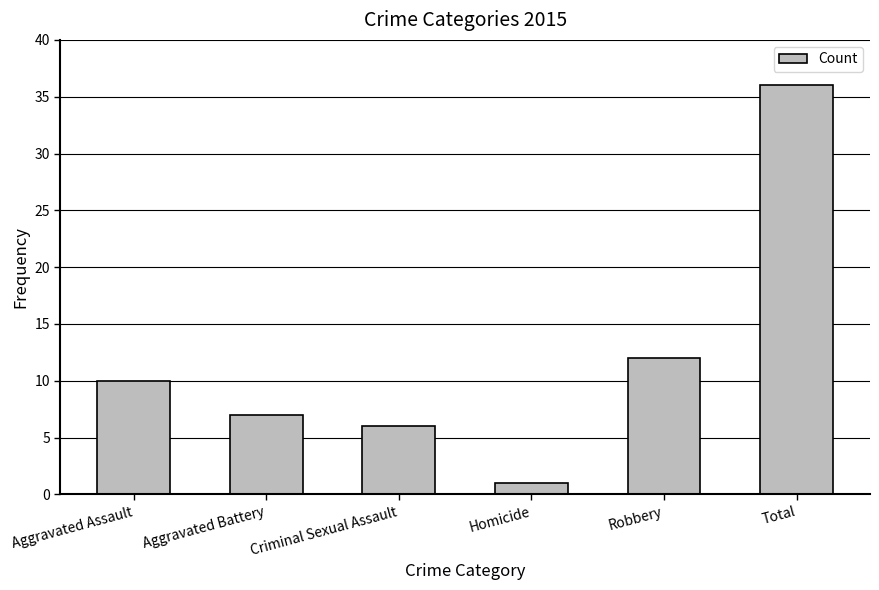

How many series are shown in this chart?

1